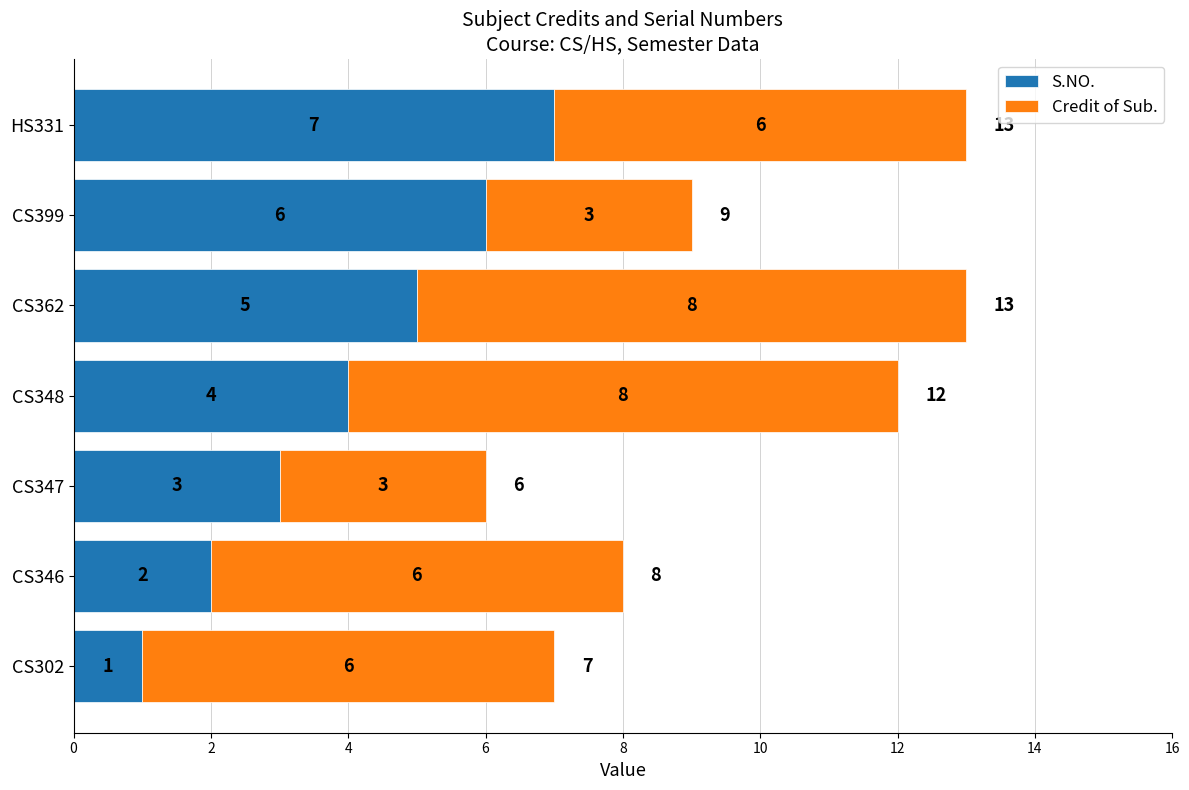

What is the average value of the S.NO. series?

4